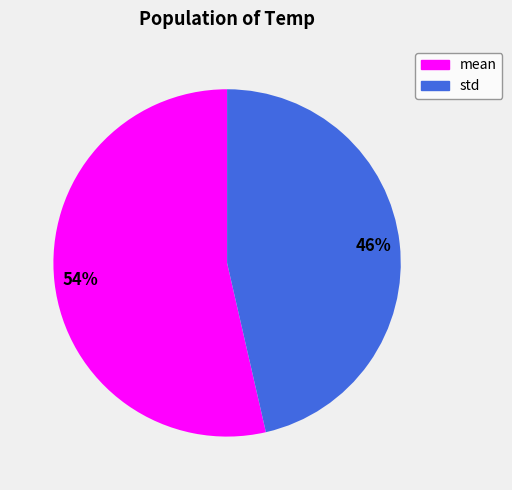

The mean slice represents 43% of the pie. True or false?

False